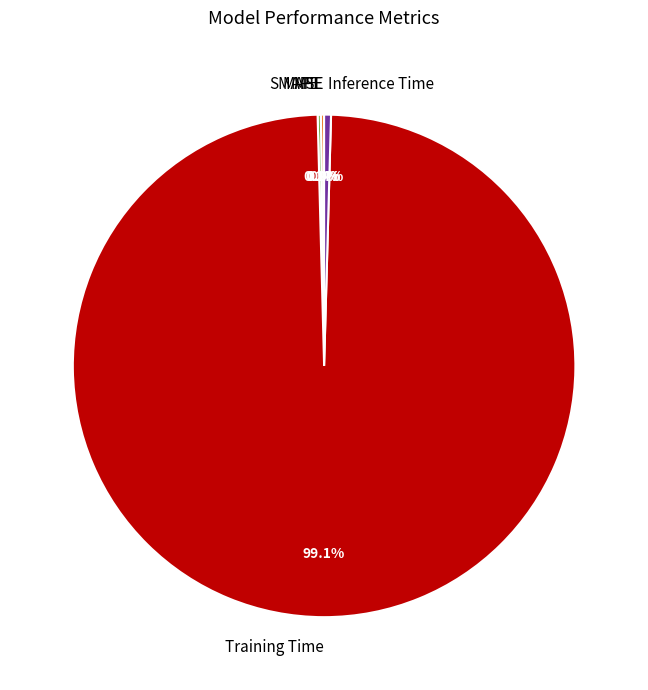

Which category has the biggest portion of the pie?

Training Time